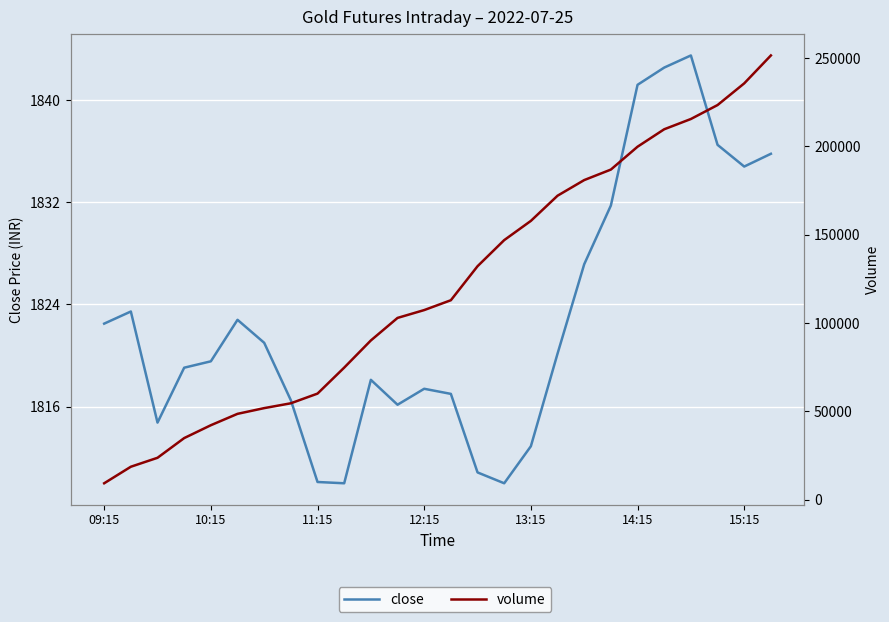

What is the minimum value shown in the chart?

1810.0